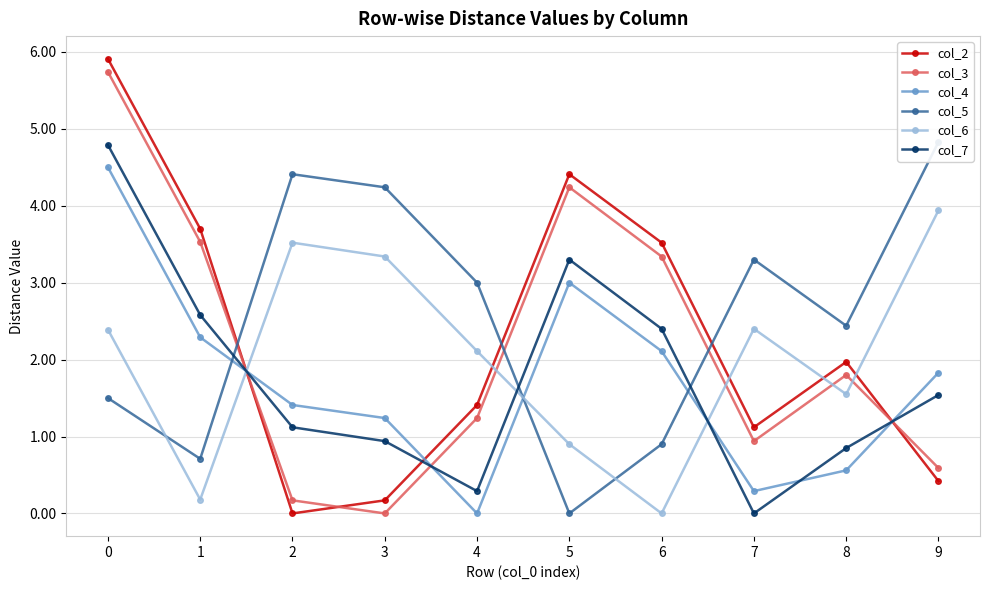

Reading left to right, transcribe all the data shown in this chart.

col_2: 5.9	3.7	0.0	0.2	1.4	4.4	3.5	1.1	2.0	0.4
col_3: 5.7	3.5	0.2	0.0	1.2	4.2	3.3	0.9	1.8	0.6
col_4: 4.5	2.3	1.4	1.2	0.0	3.0	2.1	0.3	0.6	1.8
col_5: 1.5	0.7	4.4	4.2	3.0	0.0	0.9	3.3	2.4	4.8
col_6: 2.4	0.2	3.5	3.3	2.1	0.9	0.0	2.4	1.6	3.9
col_7: 4.8	2.6	1.1	0.9	0.3	3.3	2.4	0.0	0.8	1.5